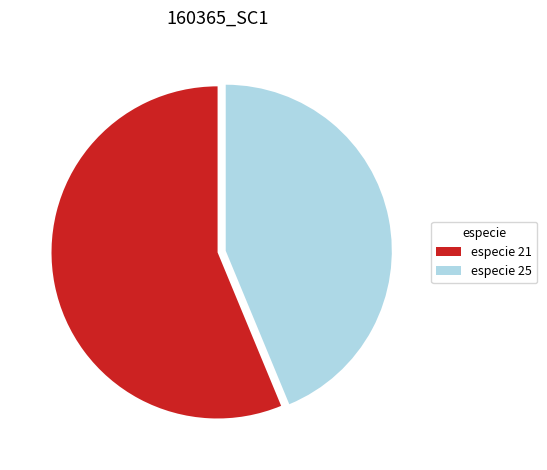

What is the smallest slice in the pie chart?

especie 25